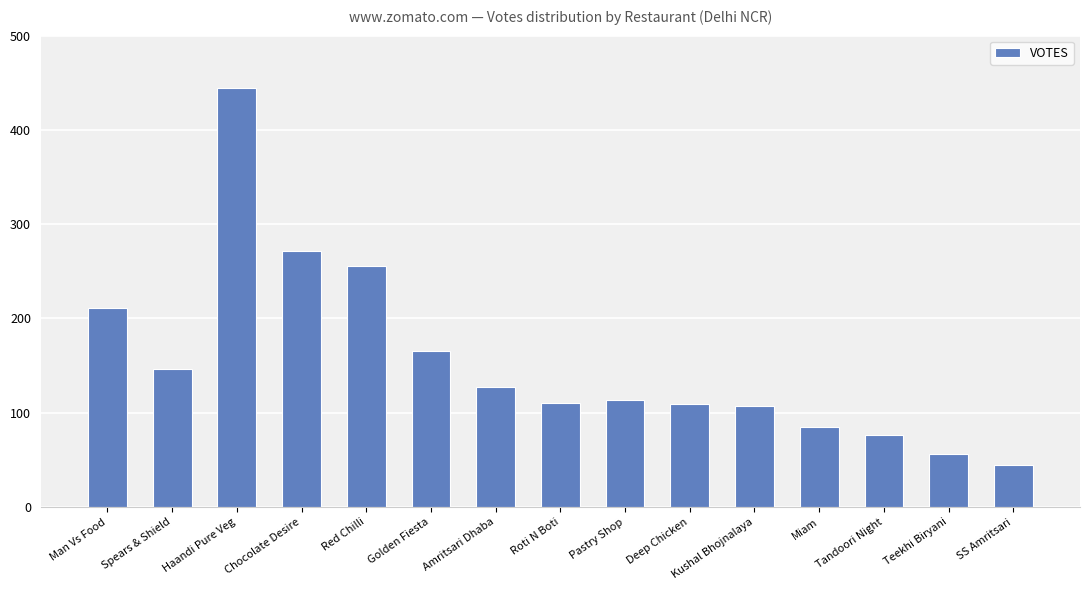

At which label is the value closest to 244?

Red Chilli